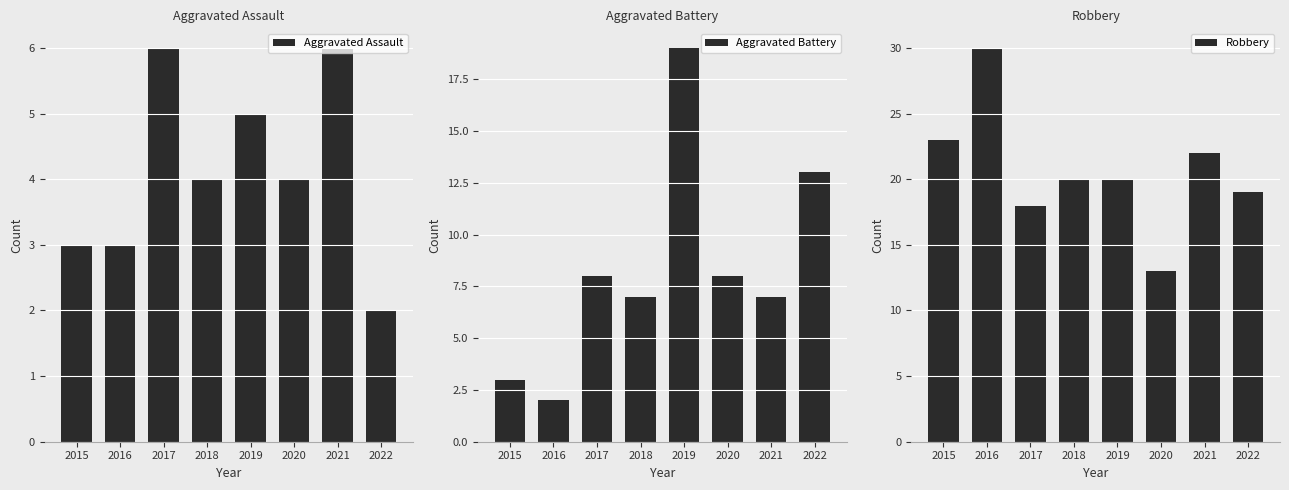

At how many categories does at least one series exceed 2?

8